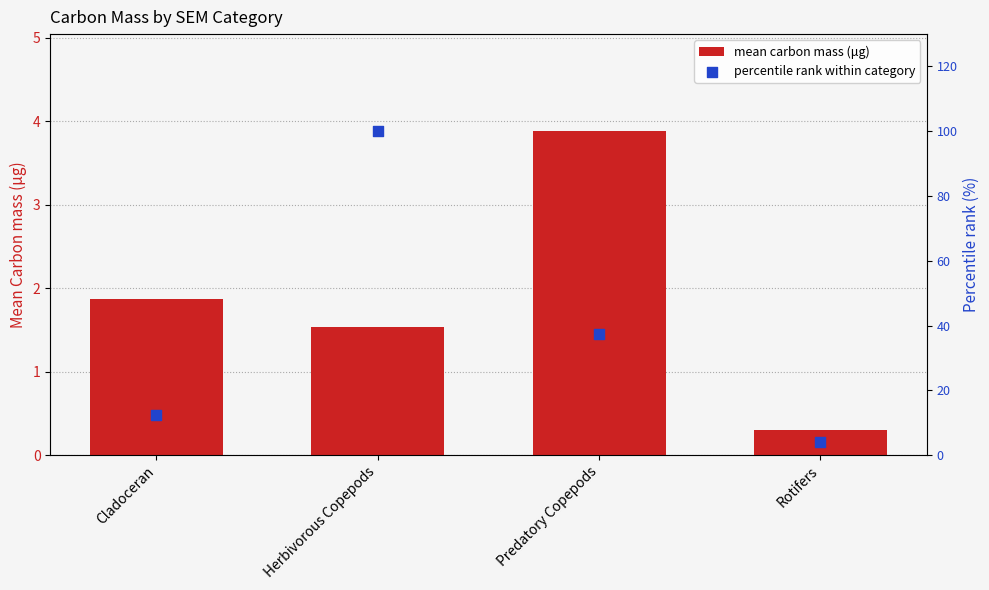

What is the total value across all series at Herbivorous Copepods?

101.5